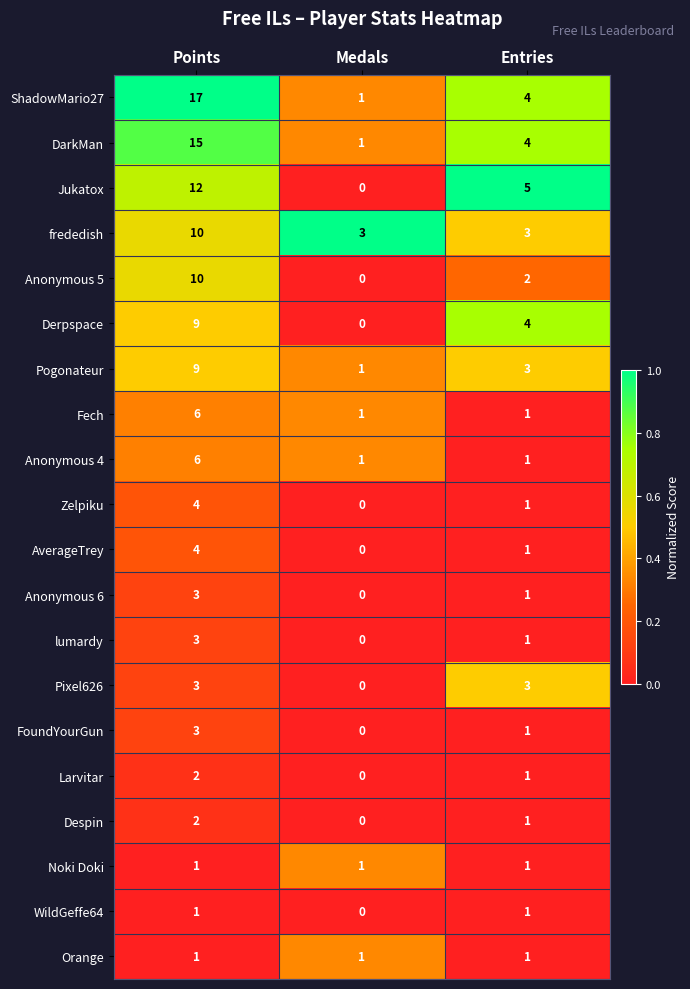

Rank the categories by Jukatox value from lowest to highest.

Medals, Entries, Points